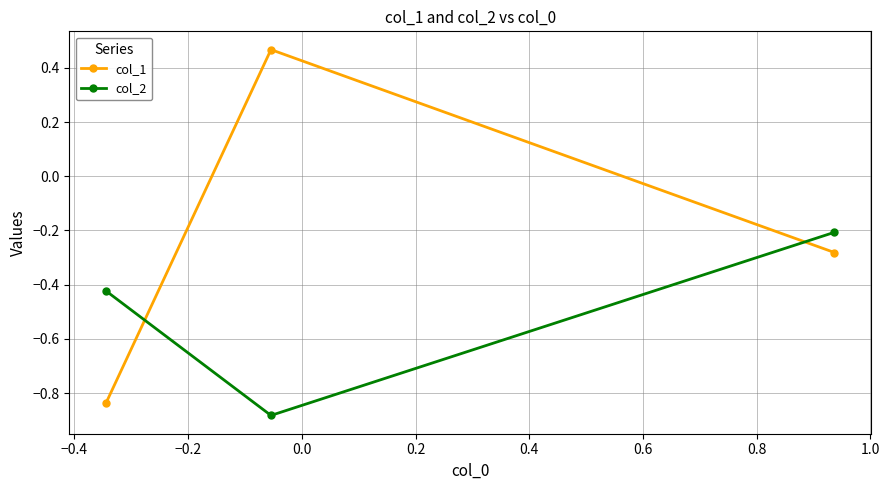

Which series has the largest range (max minus min)?

col_1